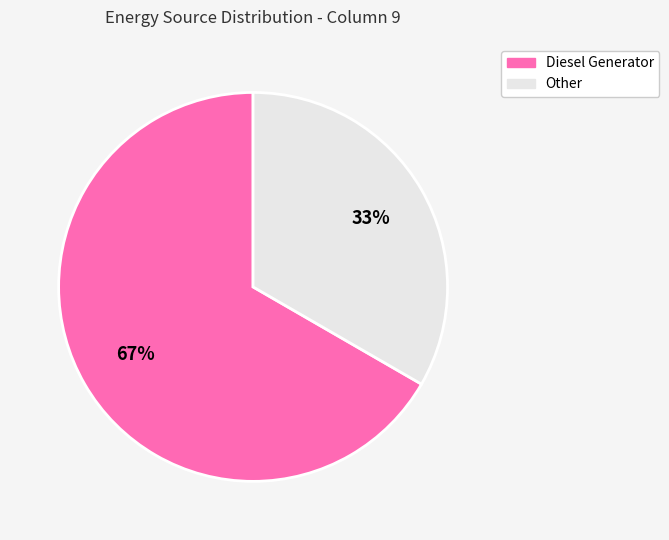

How many segments does this pie chart have?

2